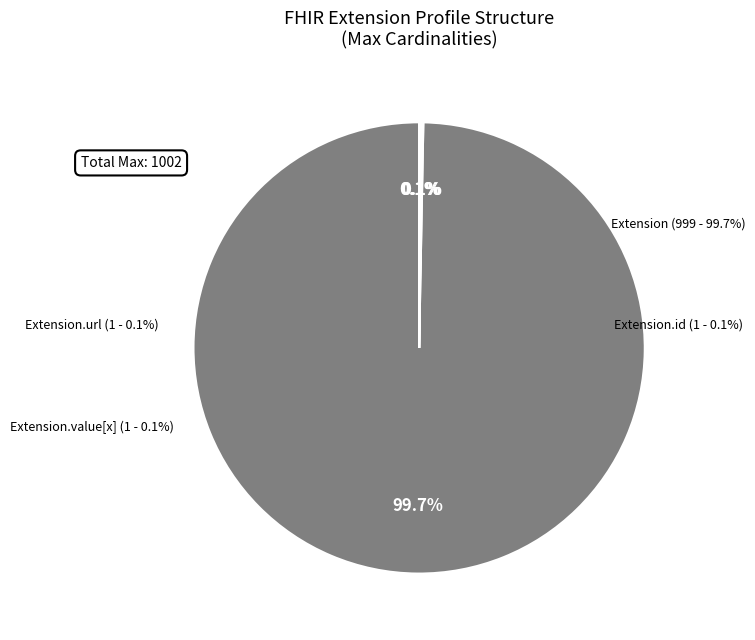

Does any single category account for the majority?

Yes